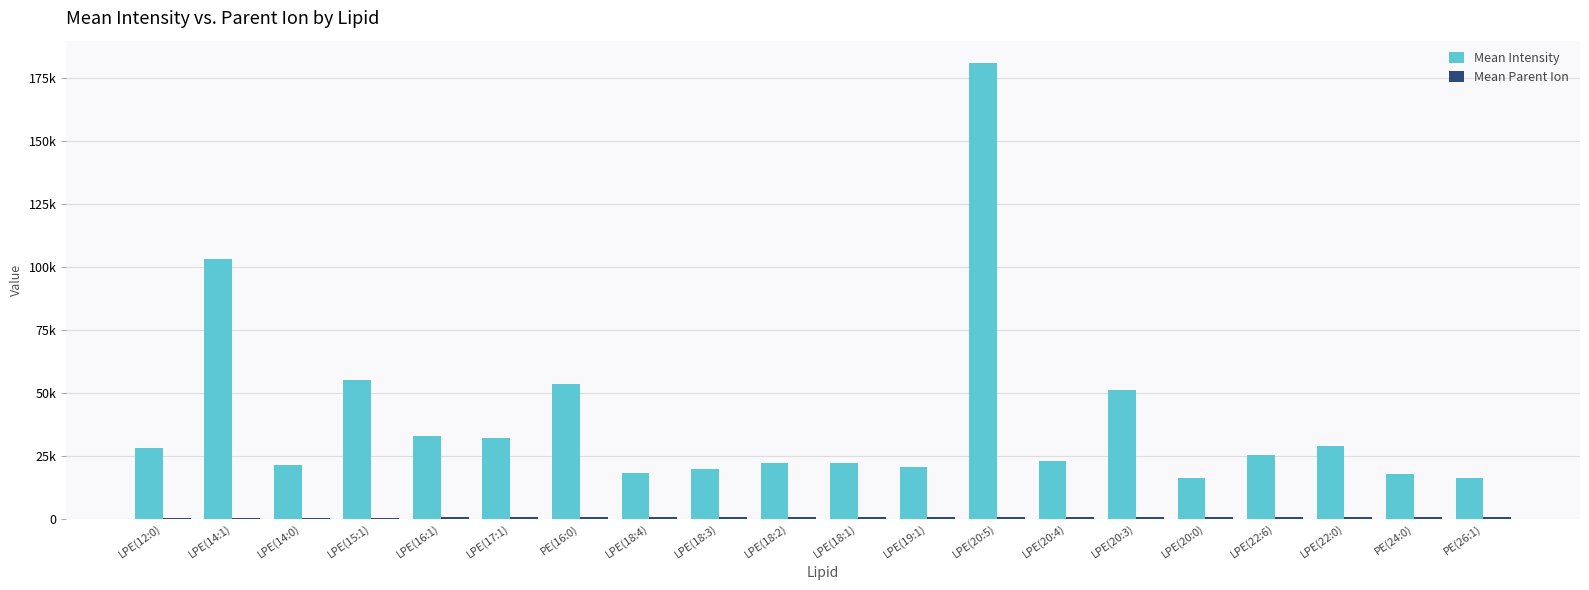

What position from the right is LPE(22:0)?

3